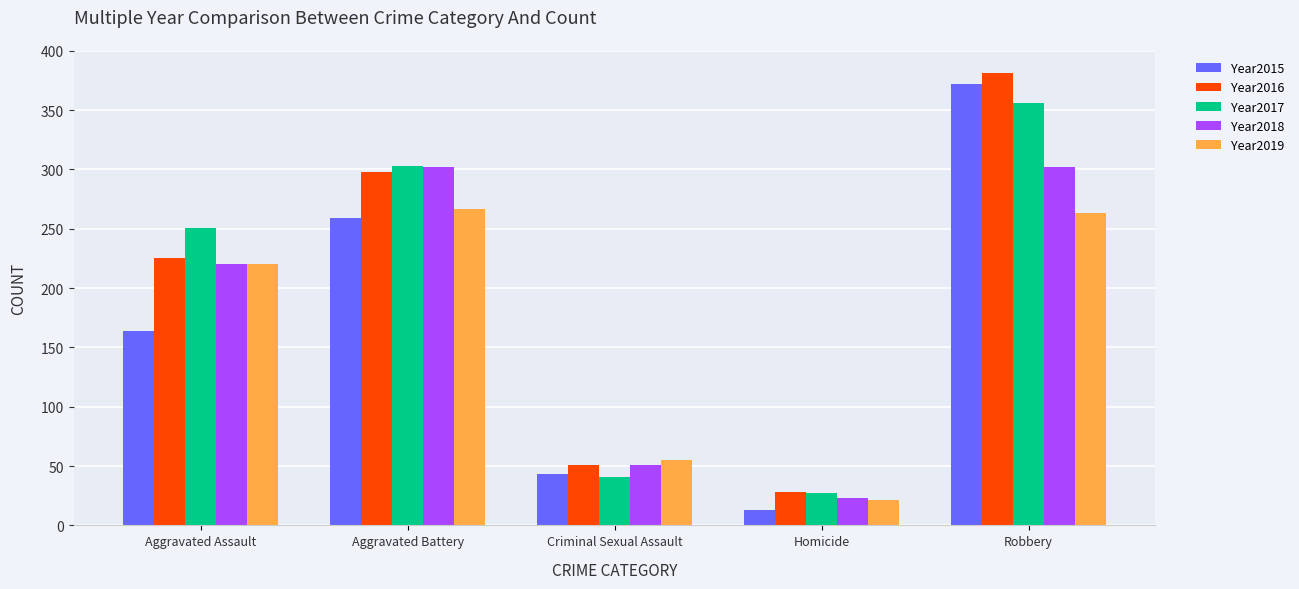

What is the difference between the second highest and minimum values in the Year2016 series?

270